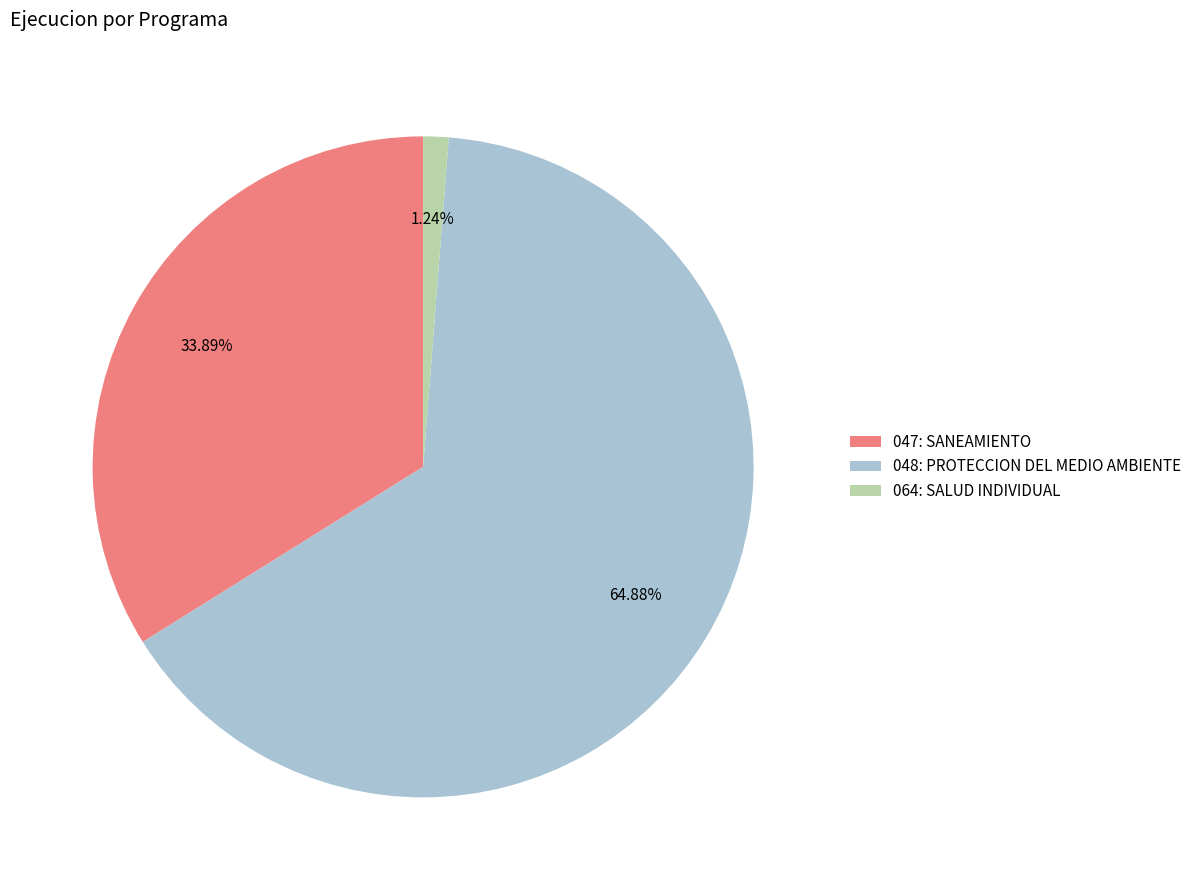

Does 048: PROTECCION DEL MEDIO AMBIENTE account for over 50% of the chart?

Yes